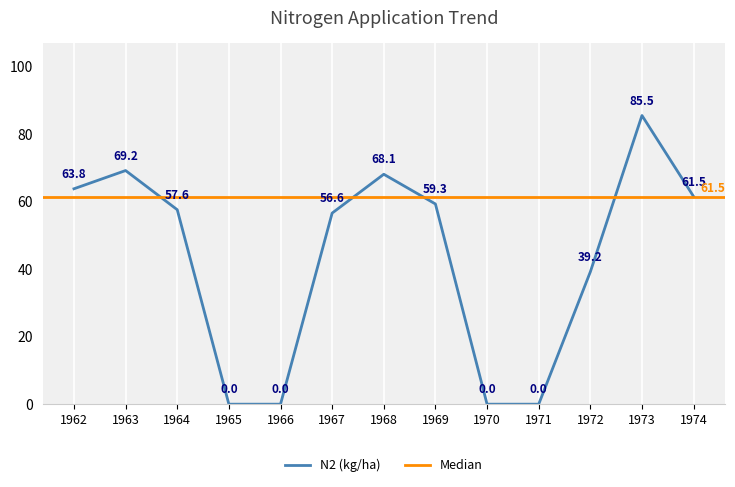

Is it true that the value at 1968 is 24.9?

False